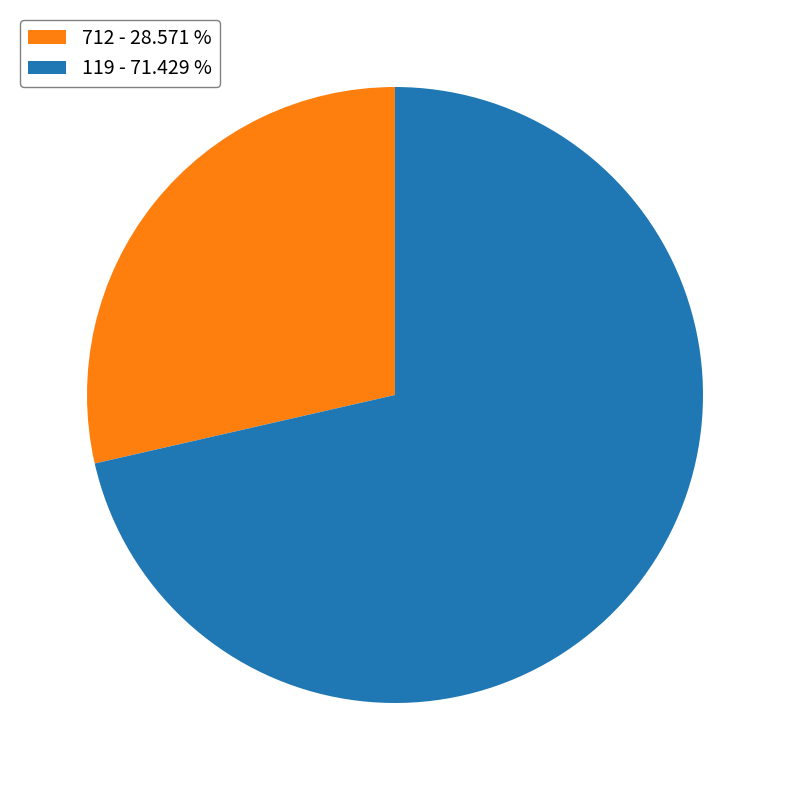

Which has a higher value, 119 - 71.429 % or 712 - 28.571 %?

119 - 71.429 %